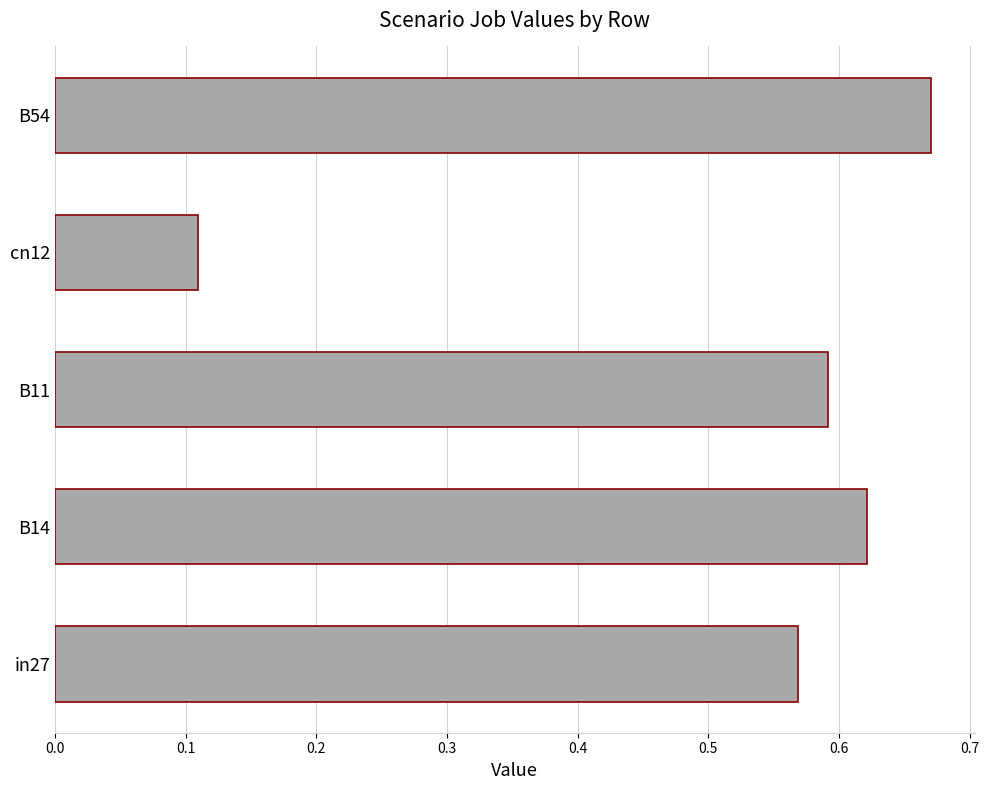

Which label corresponds to the smallest value in the chart?

cn12